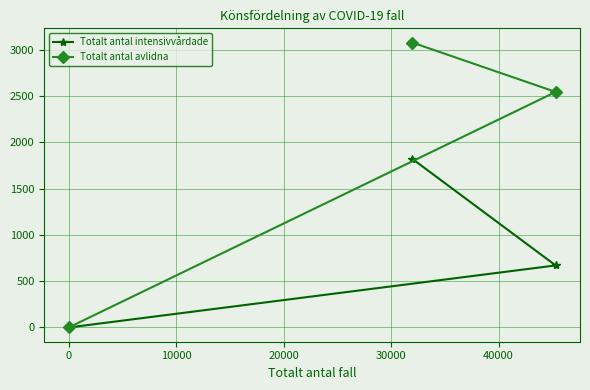

How many data points in Totalt antal intensivvårdade are less than 670?

1